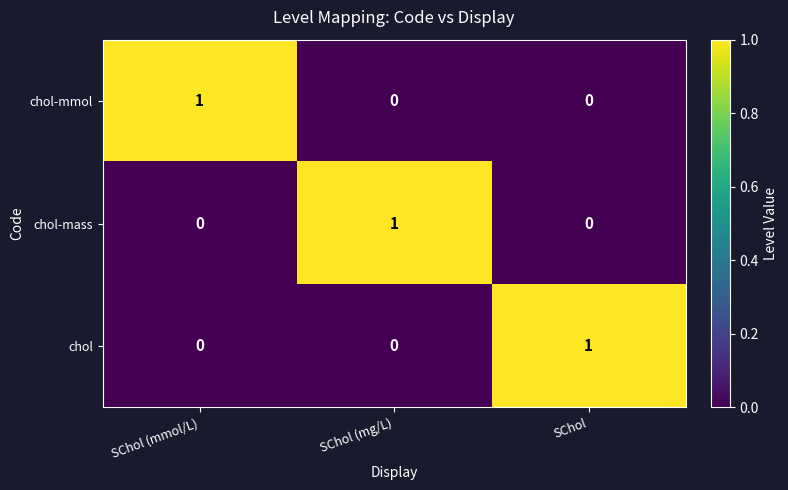

True or false: chol has a value of 0 at SChol (mg/L).

True